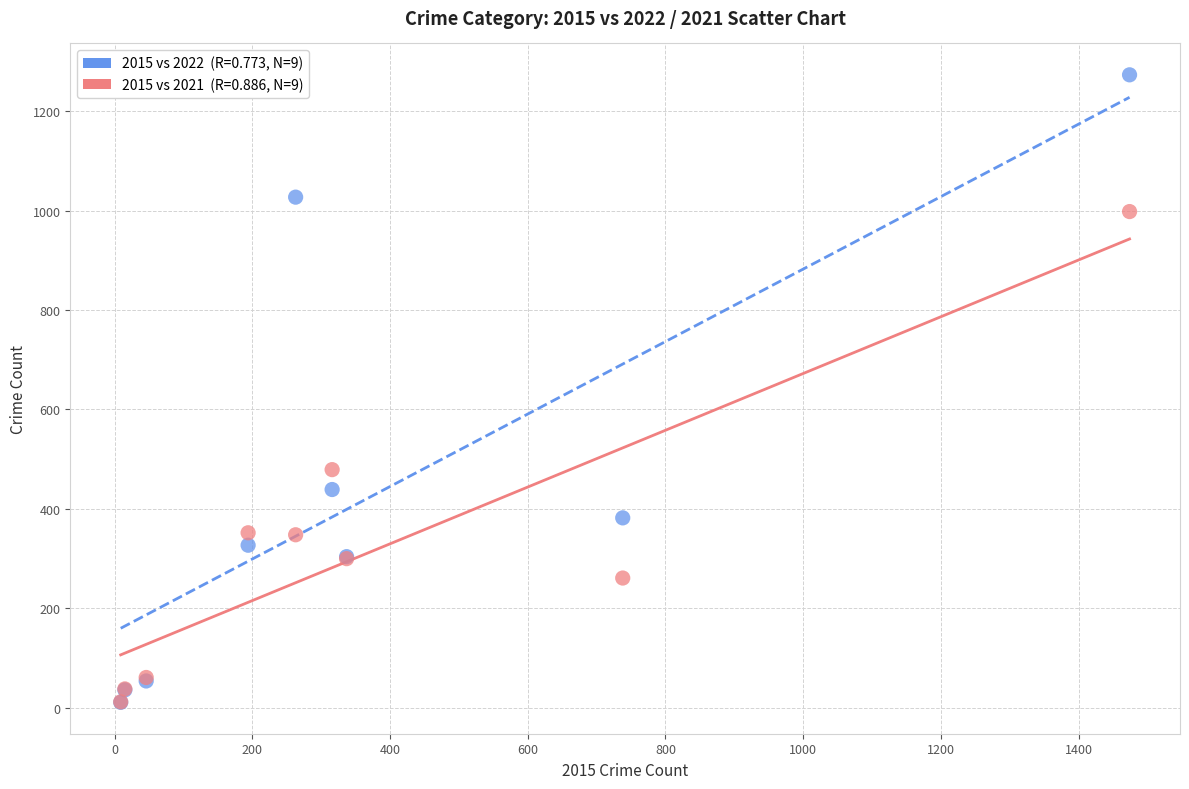

Across all series, what Y value is closest to 642?

479